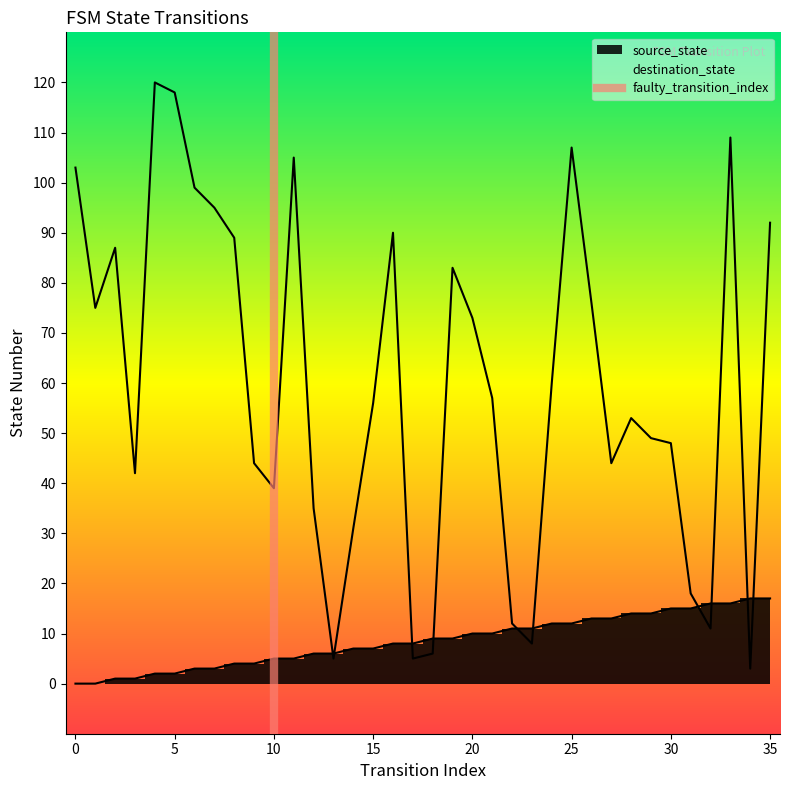

How many series are shown in this chart?

2